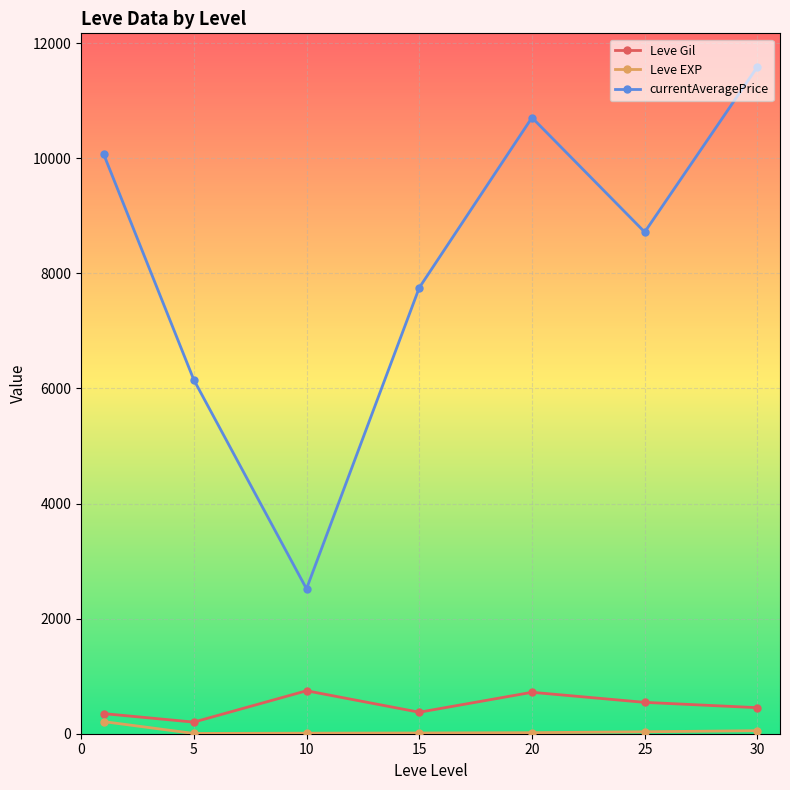

Count the number of categories in the chart.

7